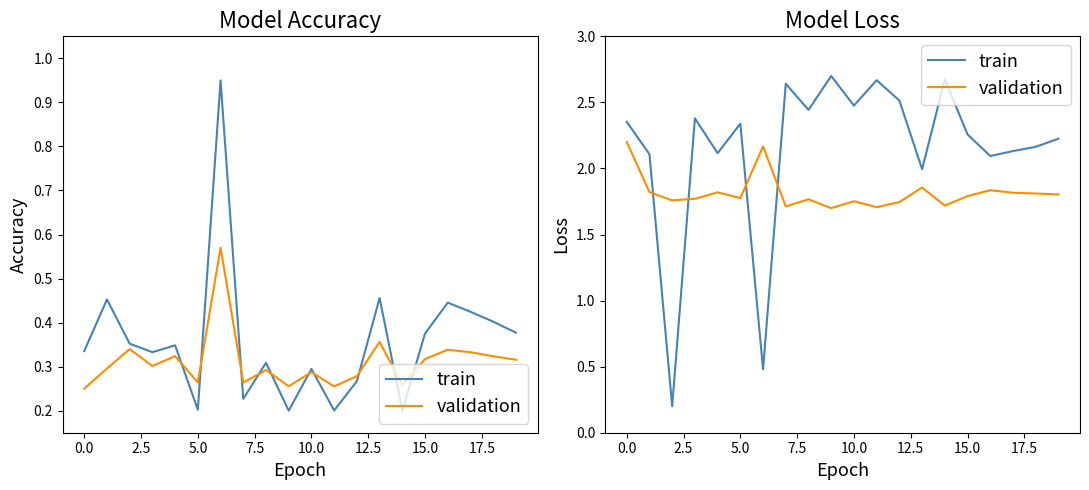

What are all the series names shown in the legend?

train, validation